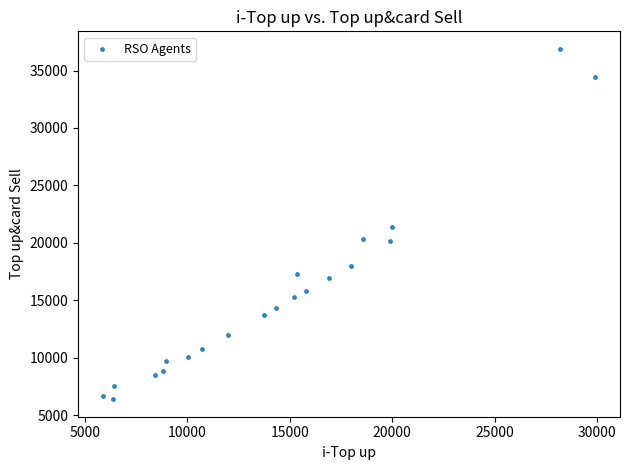

What is the range of X values (max minus min)?

24039